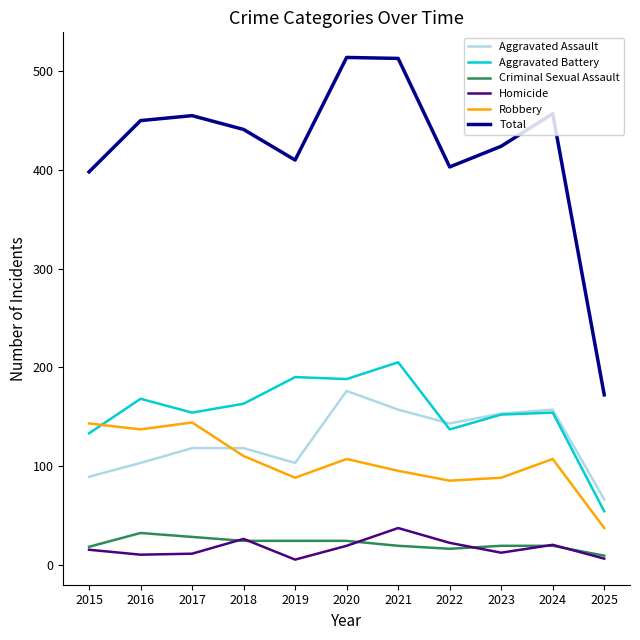

True or false: Homicide and Robbery intersect in this chart.

False